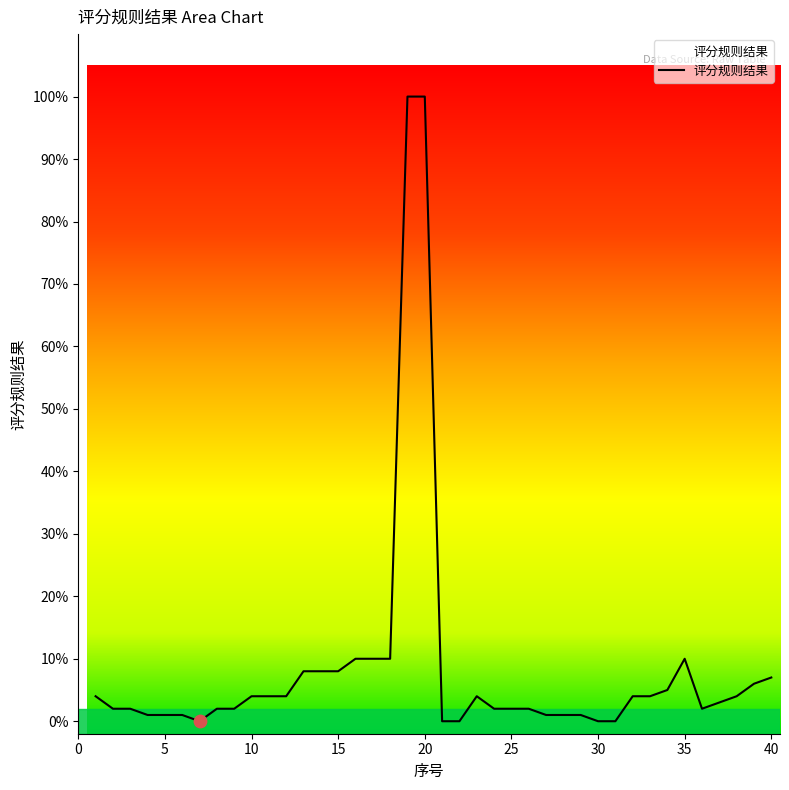

What is the maximum value shown in the chart?

100